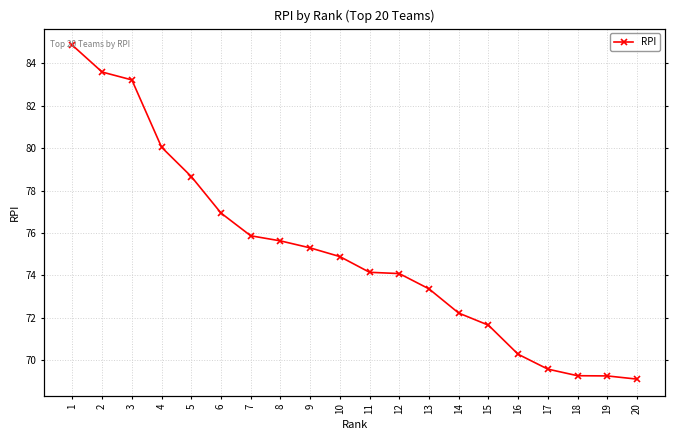

Between 1 and 20, which is larger?

1